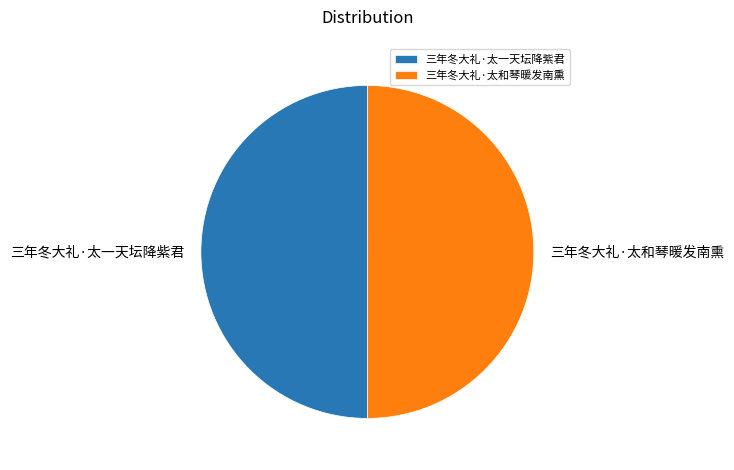

Approximately how many times larger is the value at 三年冬大礼·太和琴暖发南熏 compared to 三年冬大礼·太一天坛降紫君?

1.0